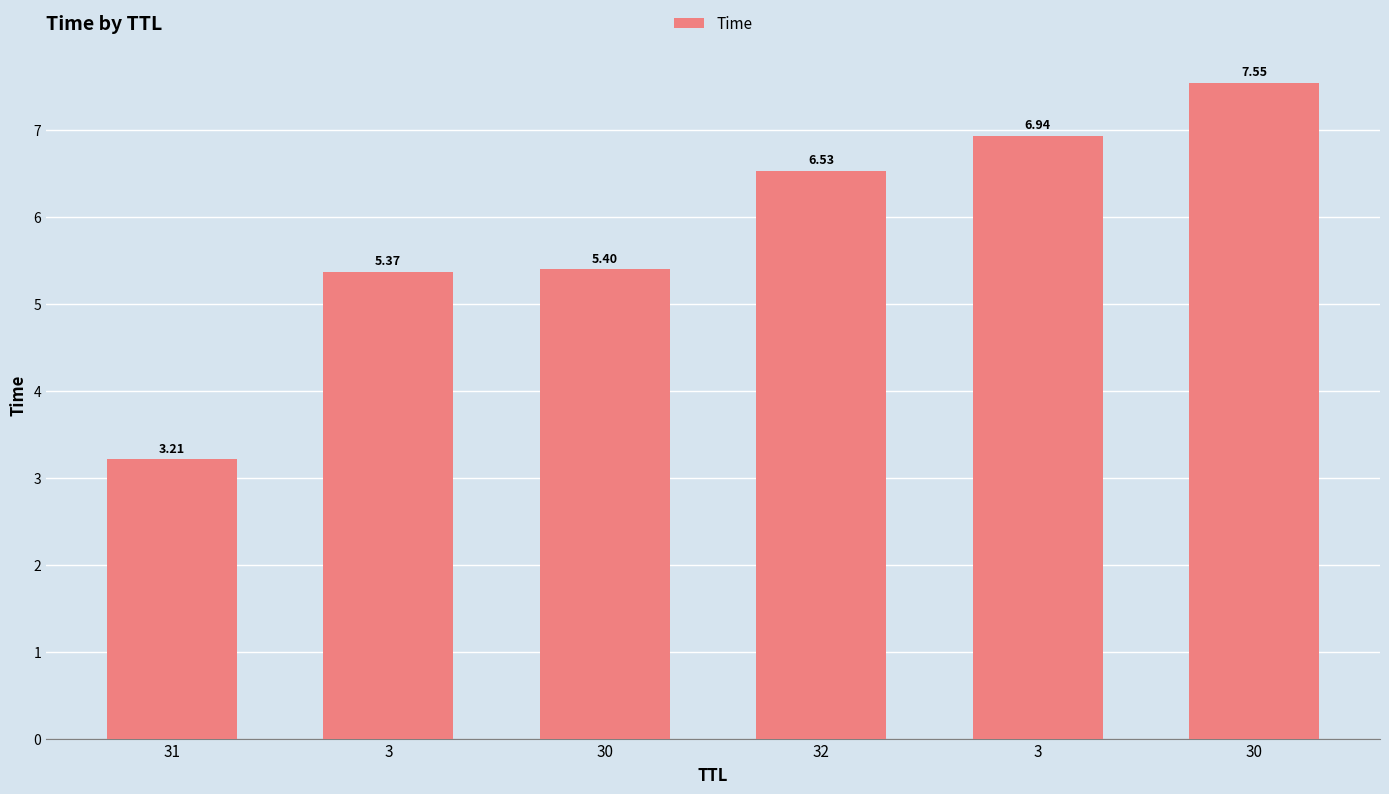

Which category has the lowest value across all series?

31